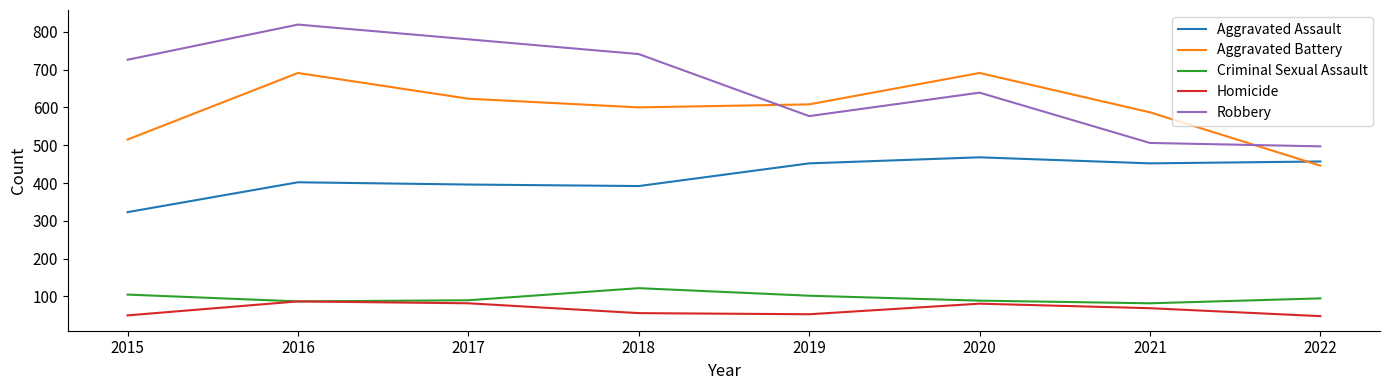

What is the smallest value displayed?

48